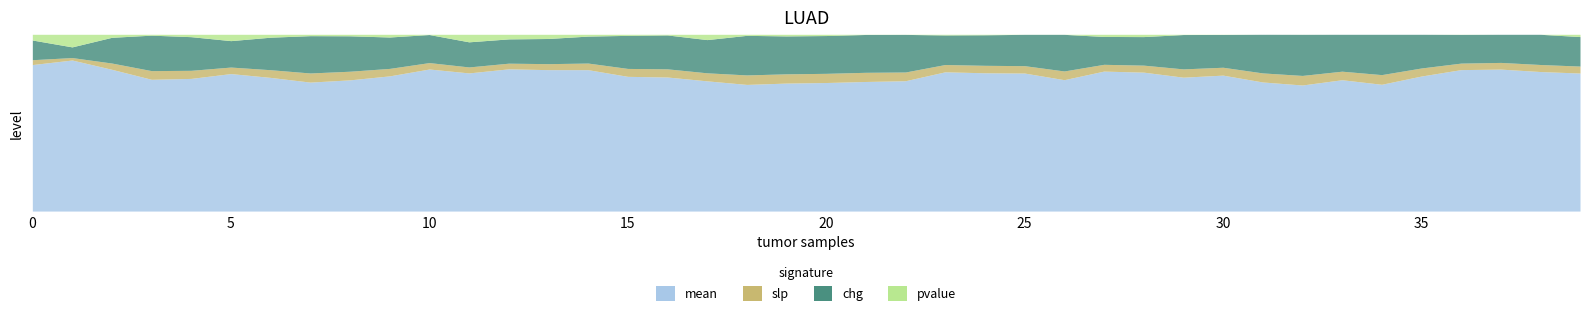

At which category is the sum across all series the highest?

18